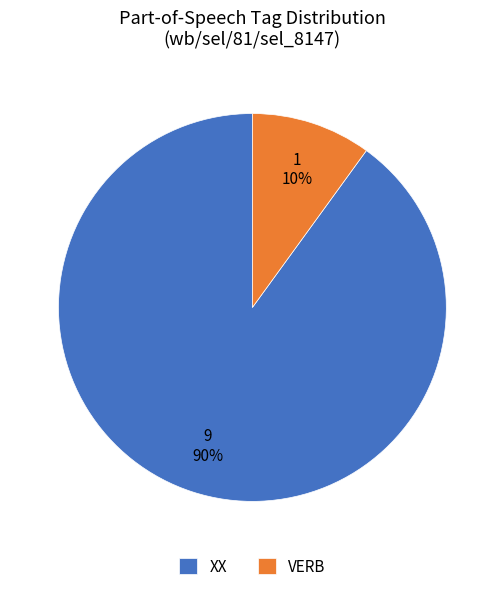

To the nearest percent, what is the average slice percentage?

50%